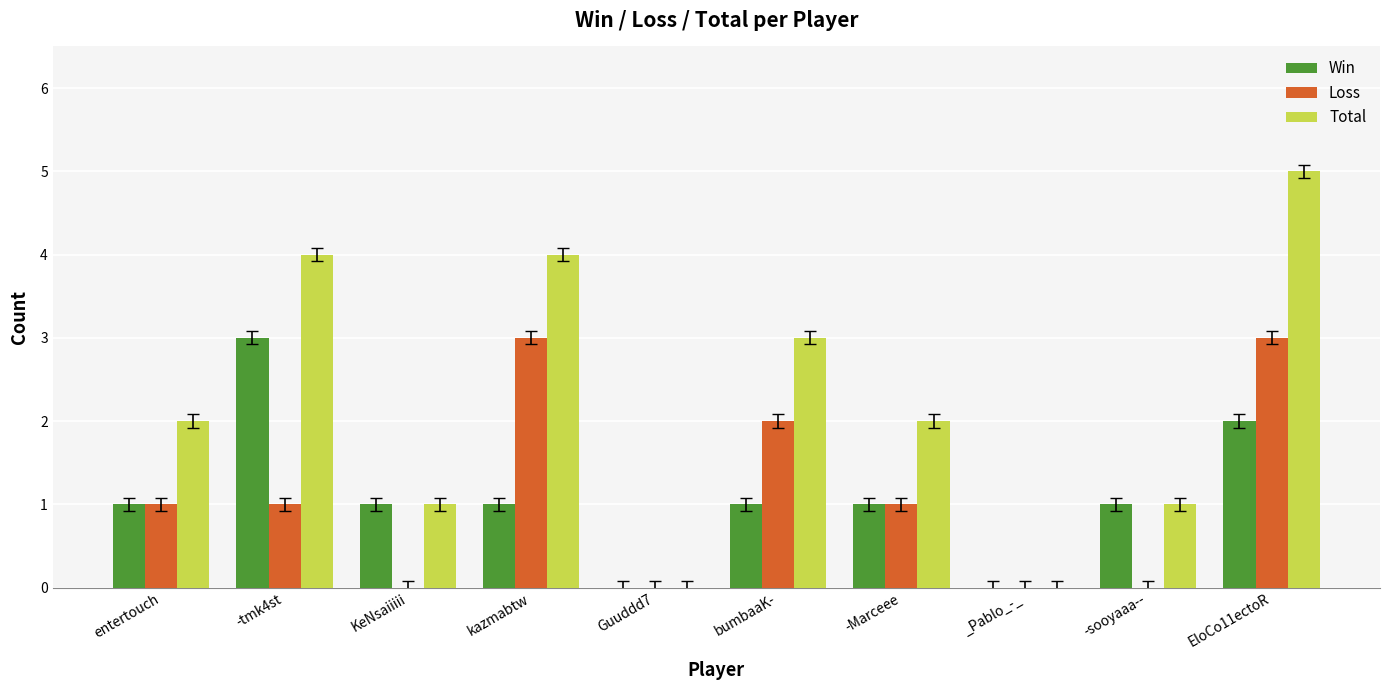

How many distinct data groups are displayed?

3